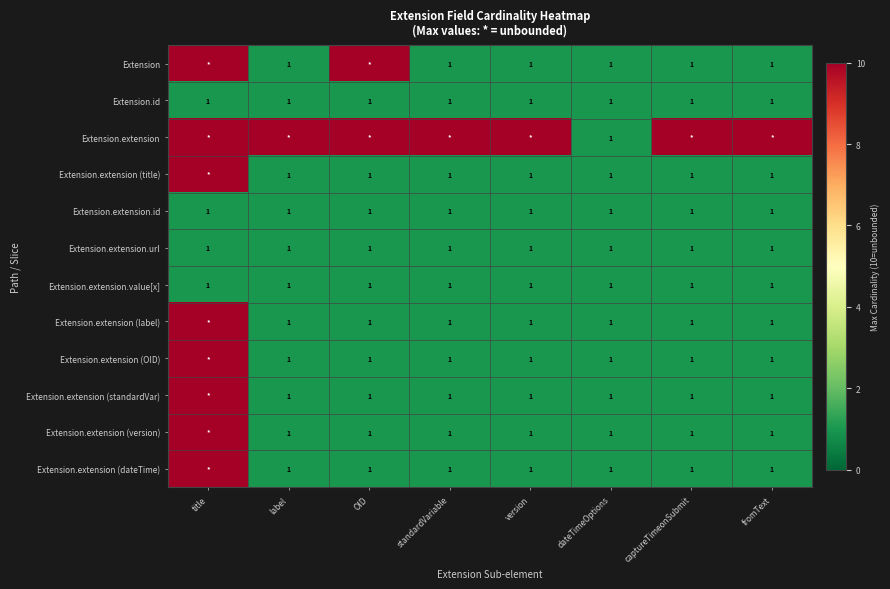

The value of Extension.extension (dateTime) at standardVariable is 1. True or false?

True